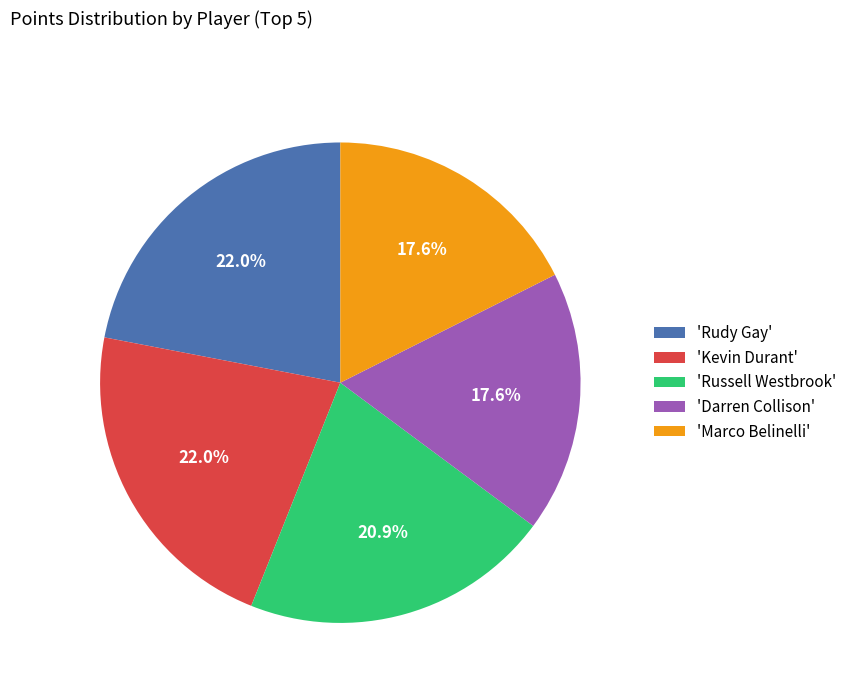

How many slices are in this pie chart?

5